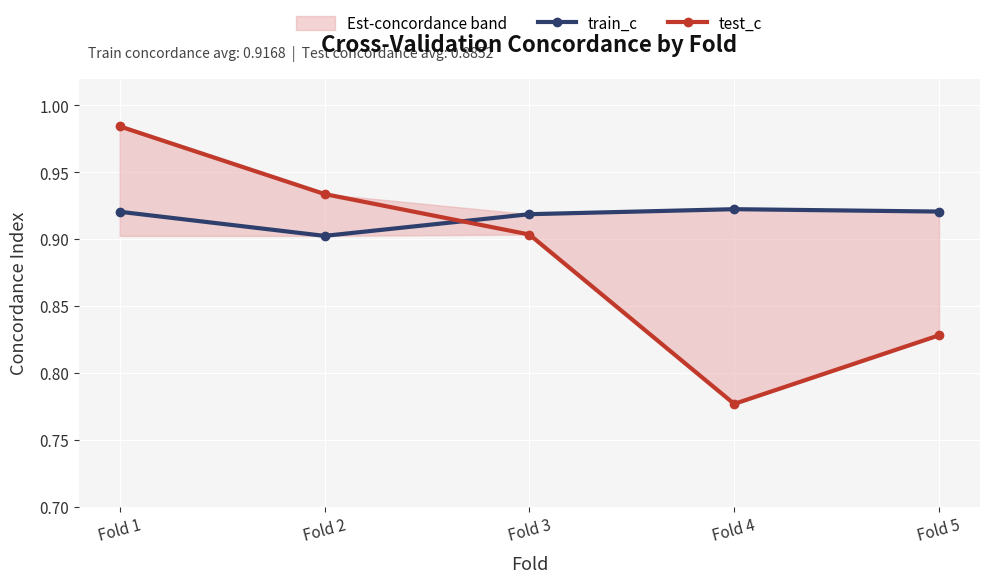

Which series has the largest range (max minus min)?

test_c